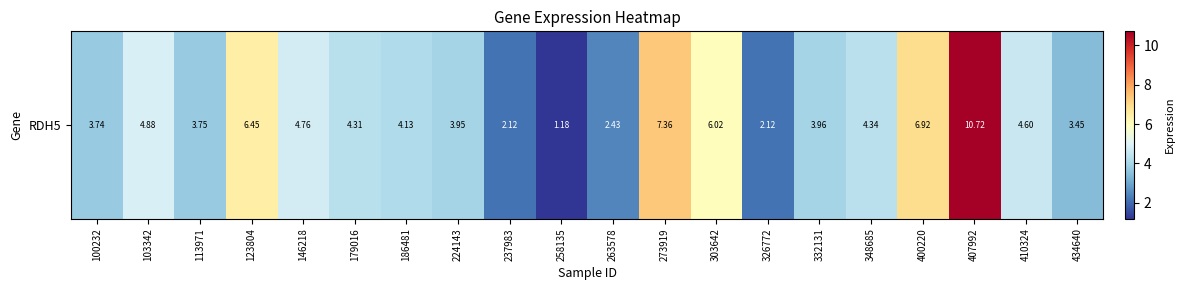

Rank the categories by value from highest to lowest.

407992, 273919, 400220, 123804, 303642, 103342, 146218, 410324, 348685, 179016, 186481, 332131, 224143, 113971, 100232, 434640, 263578, 237983, 326772, 258135